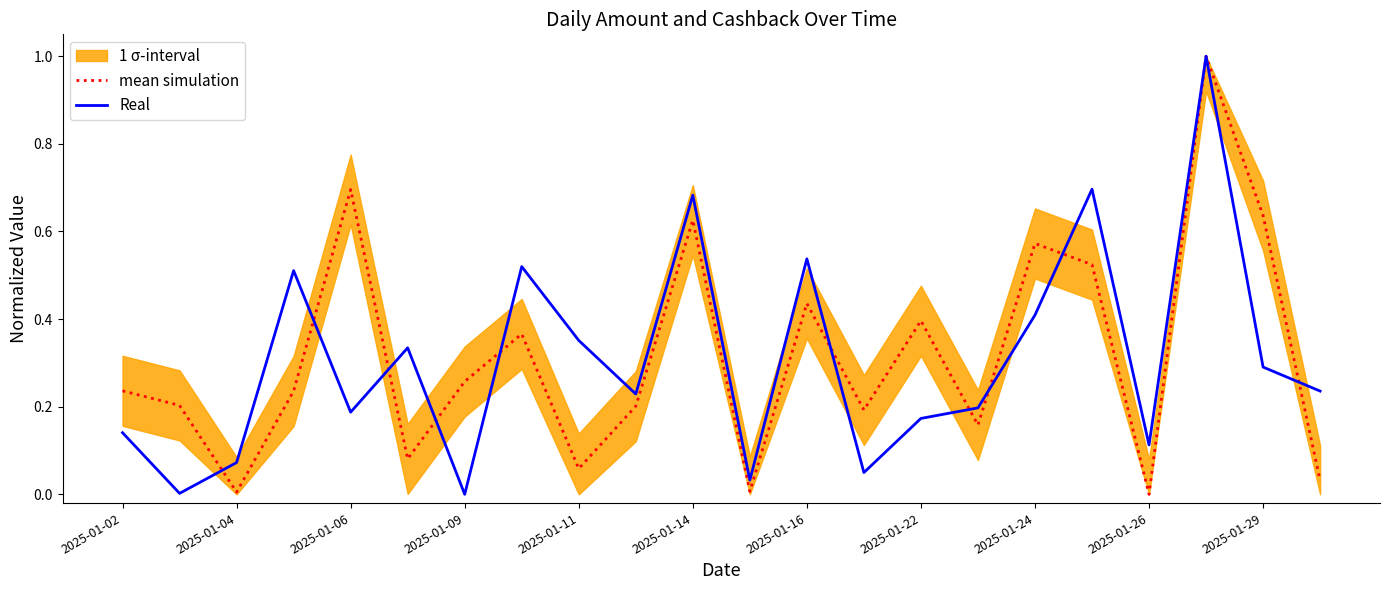

What is the highest value of the mean simulation series?

1.0